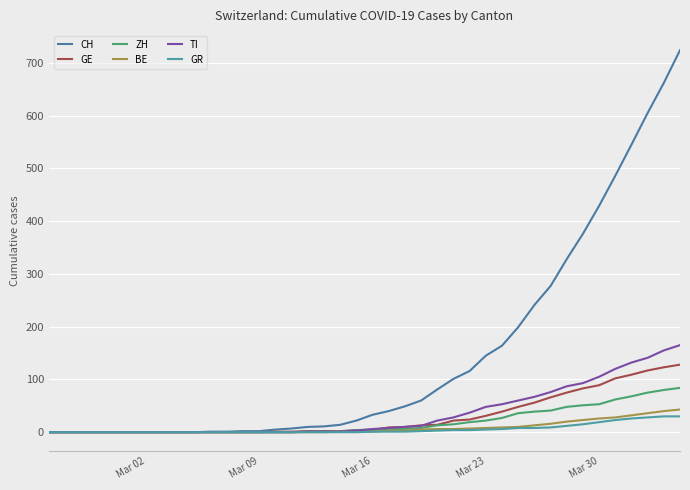

Which series has the widest spread of values?

CH